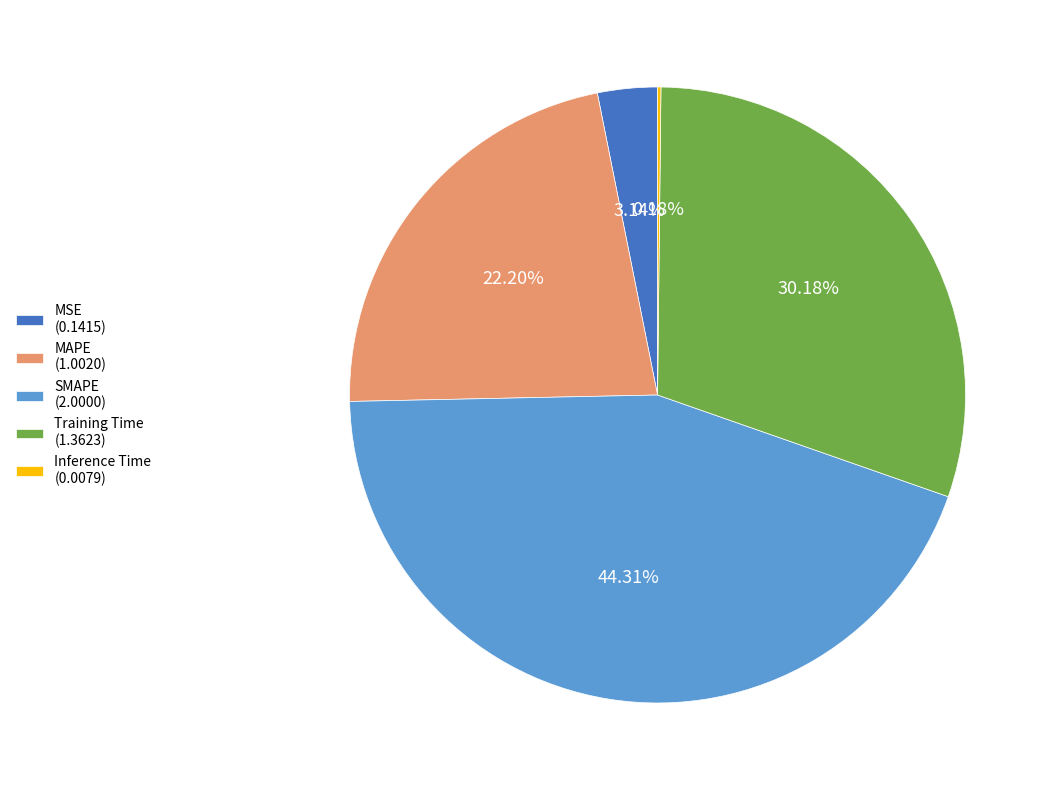

Does any single category account for the majority?

No